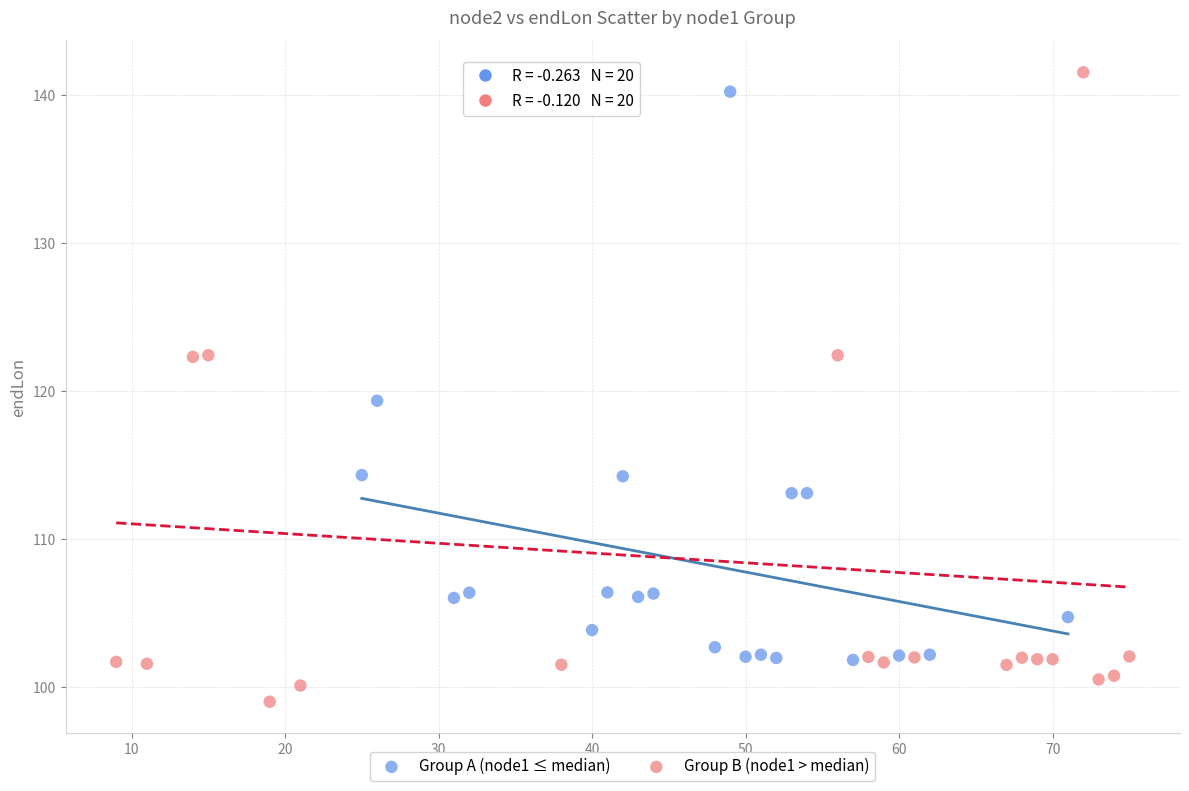

Which series contains the lowest Y value?

Group B (node1 > median)